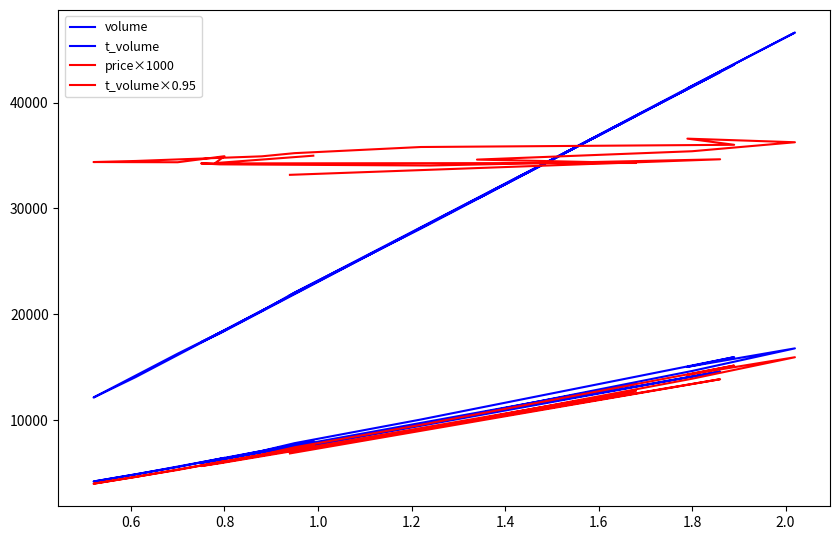

What is the value of the volume point at the 5th from the left?

17351.0